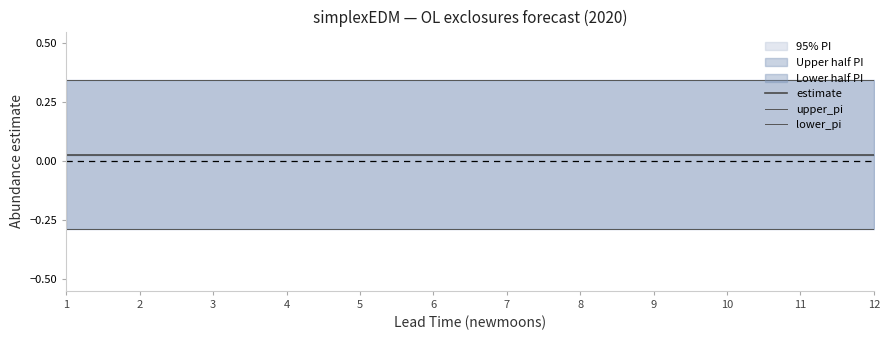

How many series are shown in this chart?

3